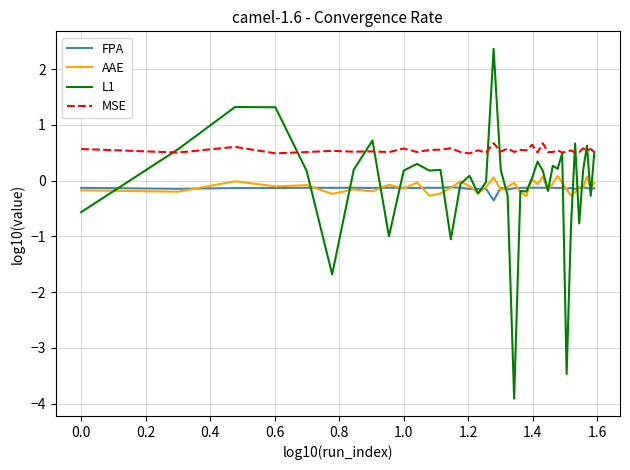

True or false: FPA and MSE cross at least once.

False